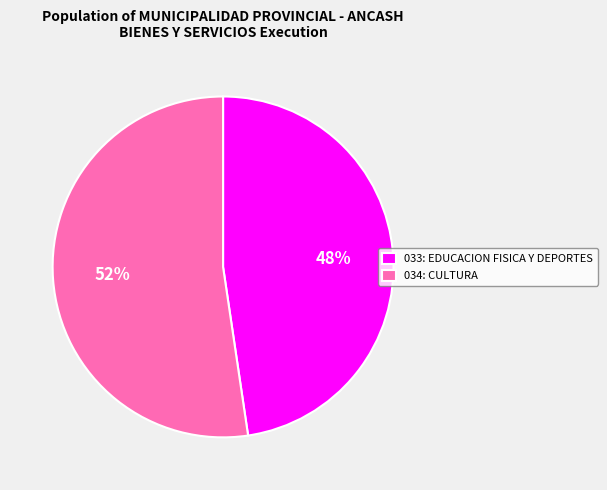

Rank the categories by value from highest to lowest.

034: CULTURA, 033: EDUCACION FISICA Y DEPORTES